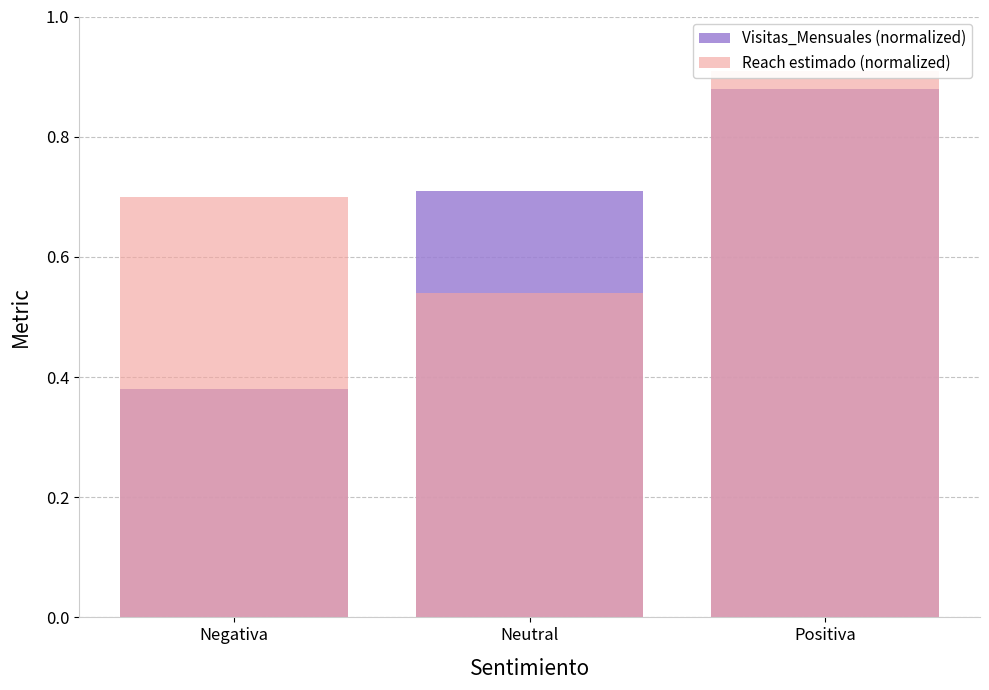

At which category is the sum across all series the highest?

Positiva